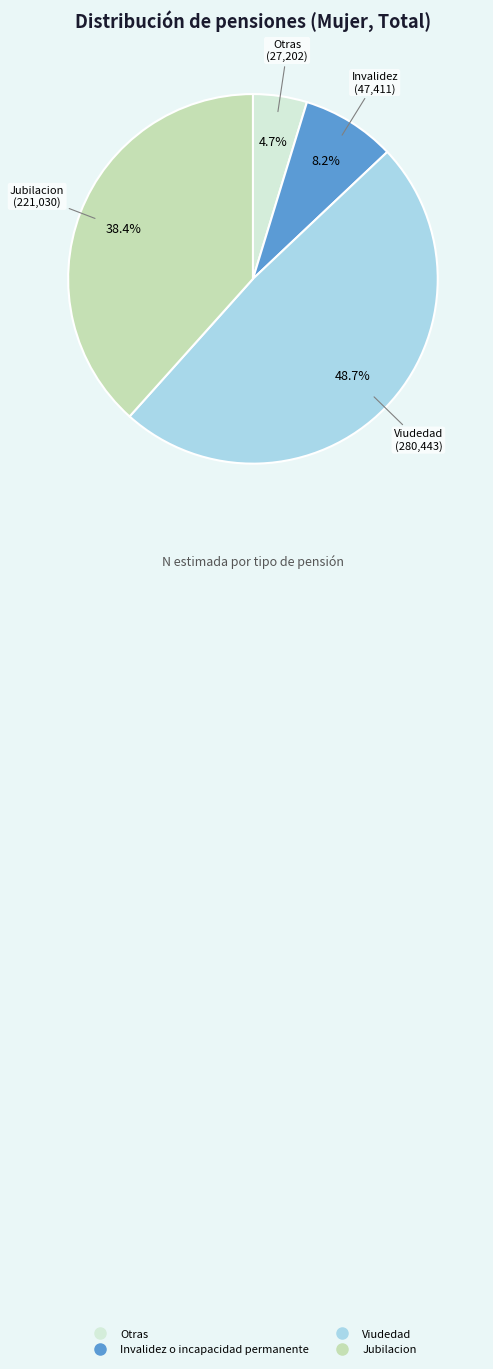

True or false: Invalidez o incapacidad permanente accounts for 20% of the total.

False